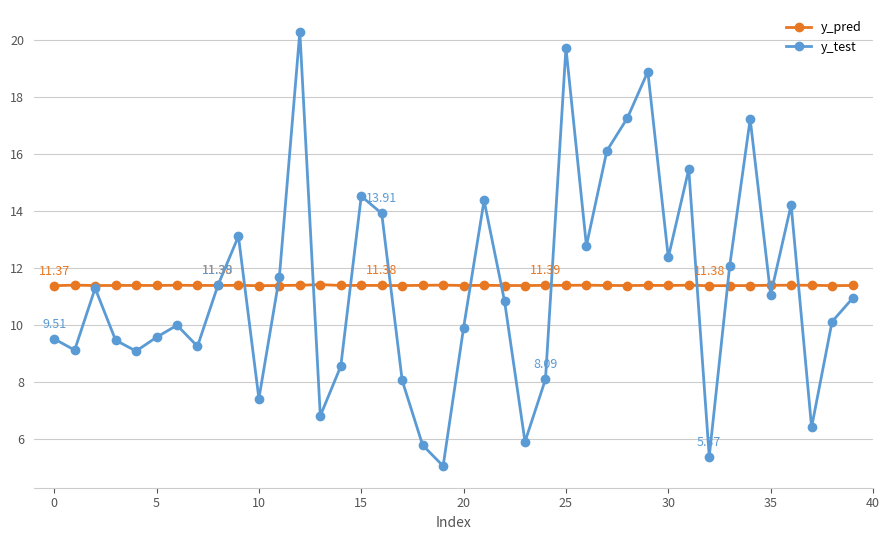

Which series has the largest range (max minus min)?

y_test